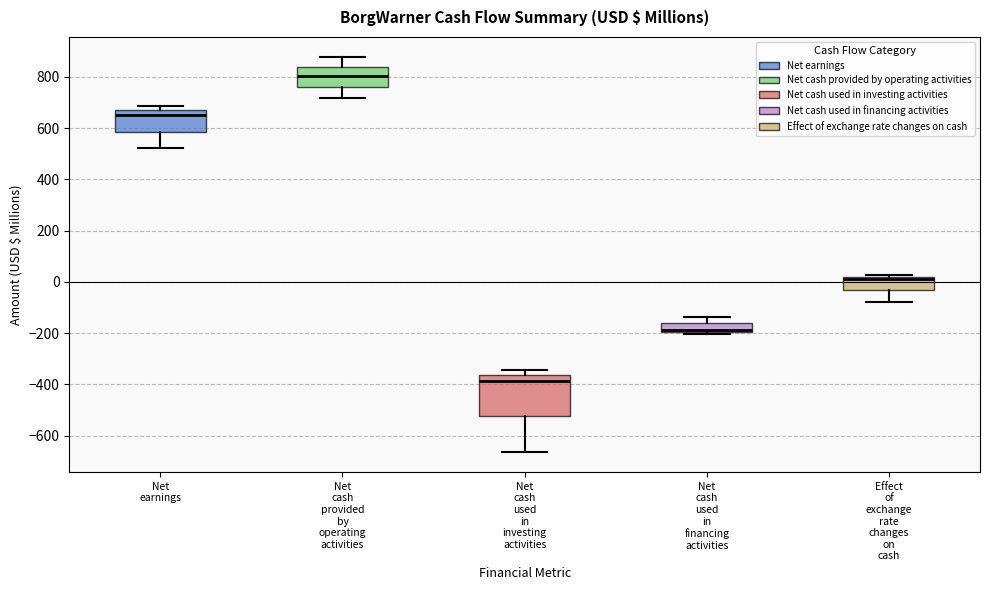

Where is the upper edge of the box for Net cash provided by operating activities on the y-axis? The values are not printed on the chart, so give them approximately, as read against the axis.

840